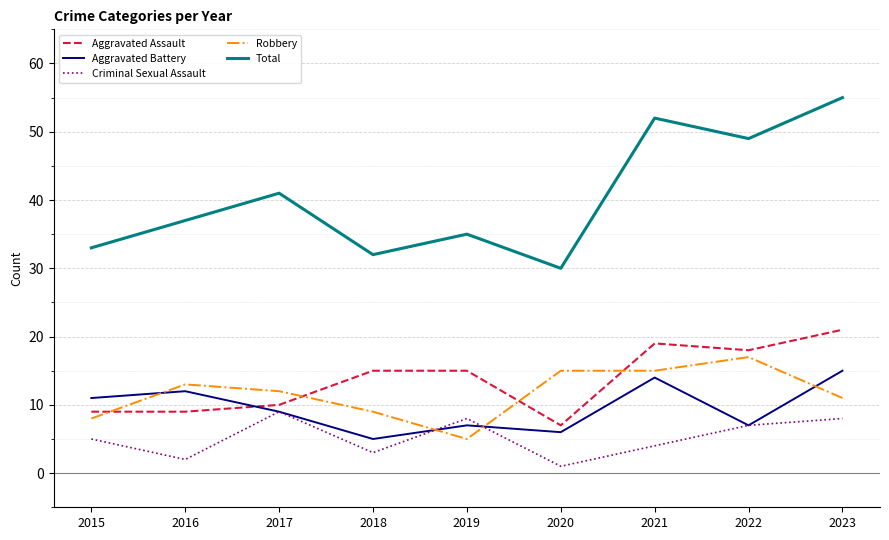

What is the total value across all series at 2021?

104